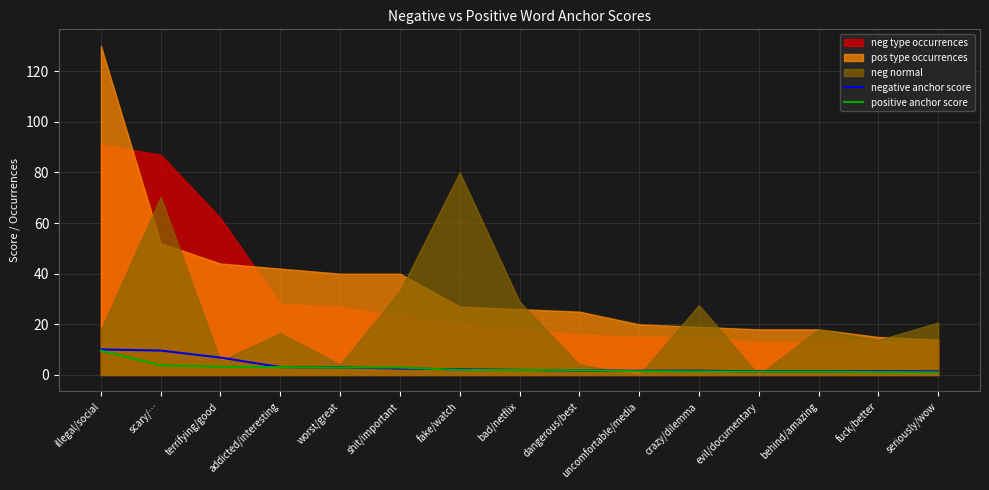

True or false: negative anchor score has more than 1 interior local peaks.

False